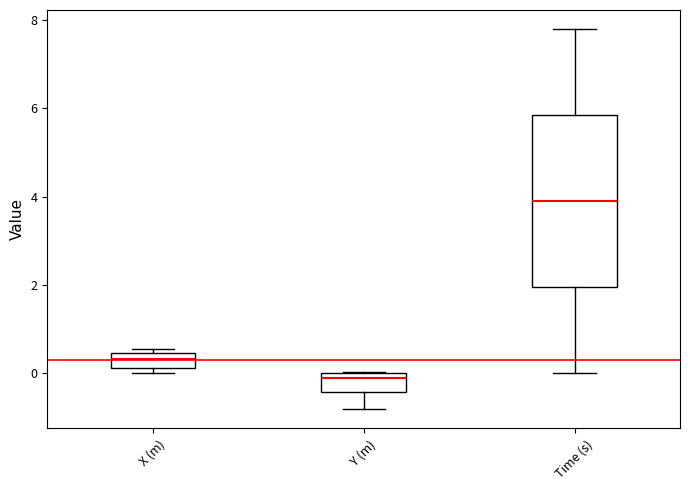

Reading left to right, read every box against the y-axis: the position of its median line, the range the box covers, and the ends of its whiskers. The values are not printed on the chart, so give them approximately, as read against the axis.

X (m): median 0.4 (inside the box), box 0.2 to 0.4, whiskers 0.0 to 0.6
Y (m): median -0.2, box -0.4 to 0.0, whiskers -0.8 to 0.0
Time (s): median 4.0, box 2.0 to 5.8, whiskers 0.0 to 7.8